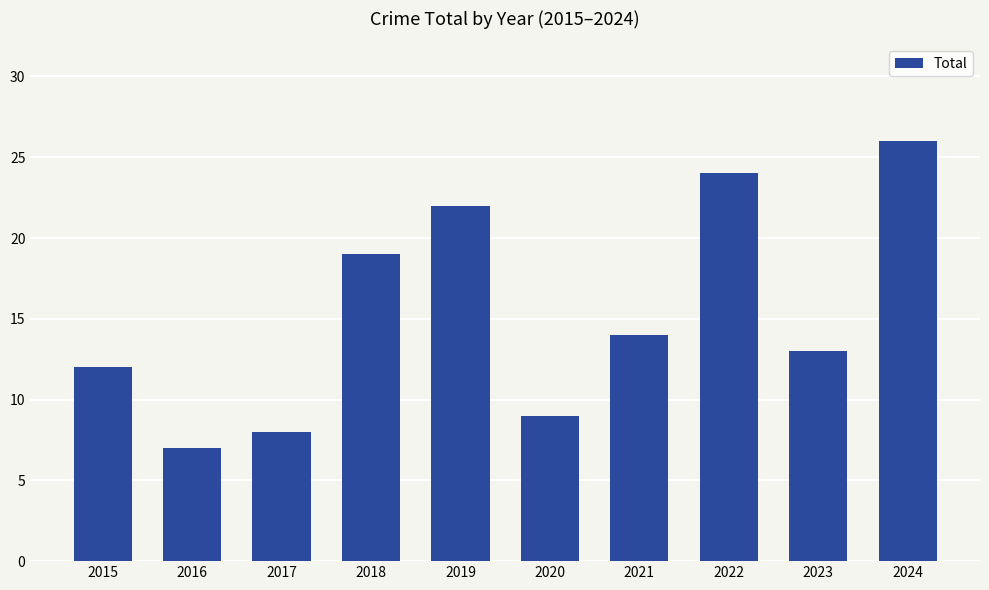

Which has a higher value, 2019 or 2021?

2019